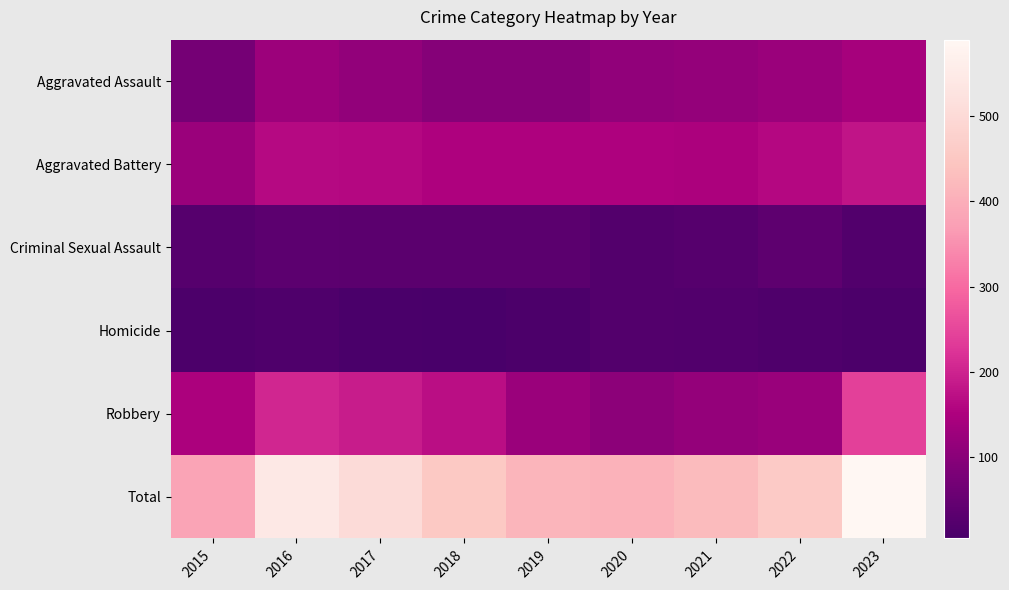

What is the difference between the highest and lowest values at 2019?

403